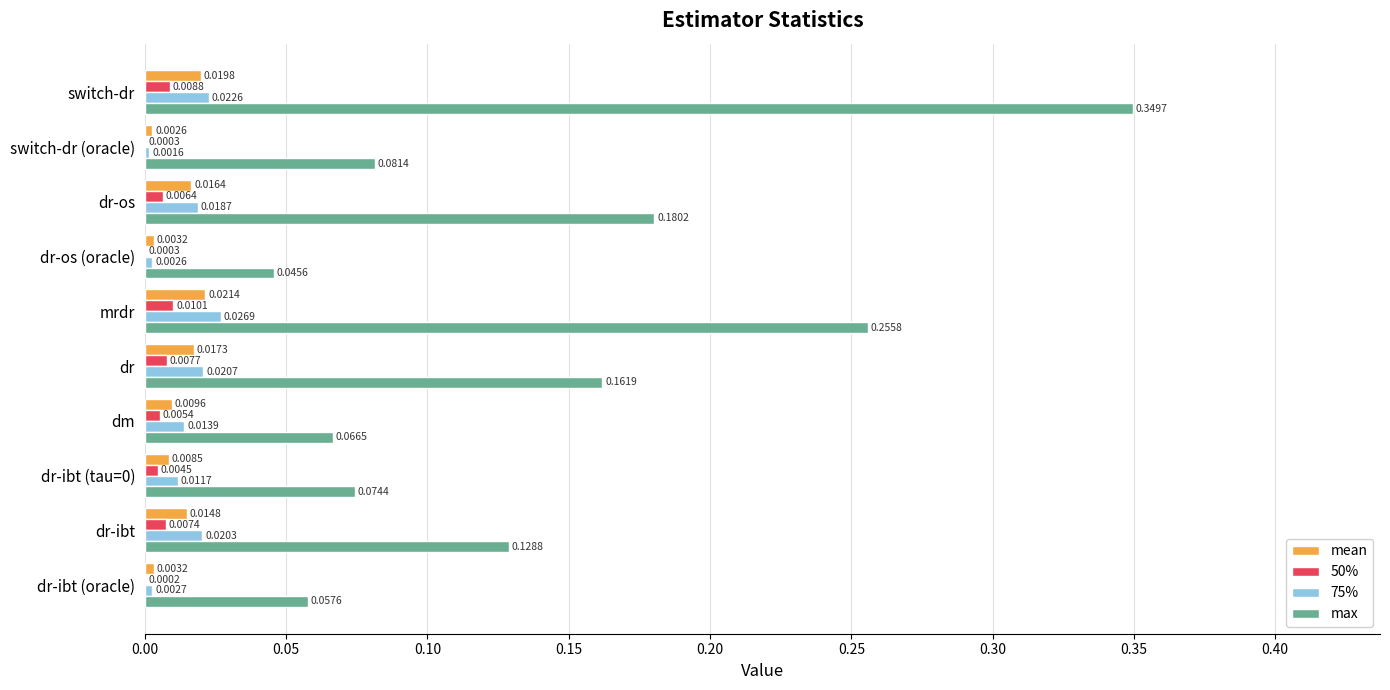

Which series has the largest total across all categories?

max